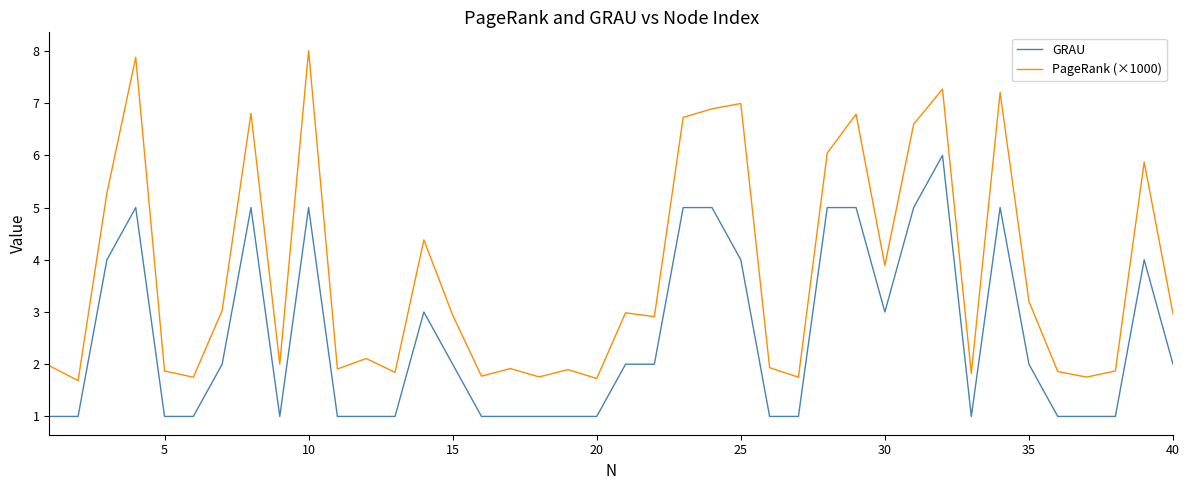

What are all the series names shown in the legend?

GRAU, PageRank (×1000)